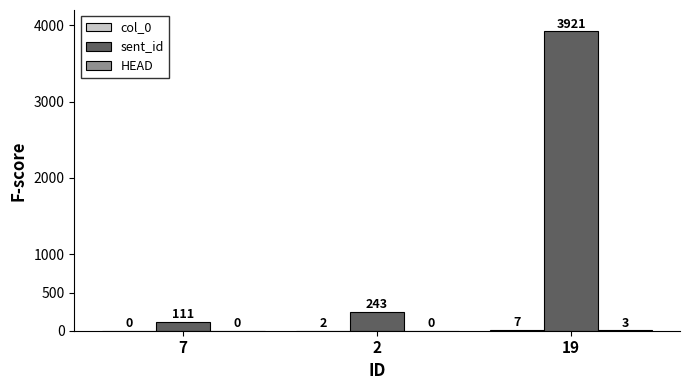

Which series has the largest total across all categories?

sent_id